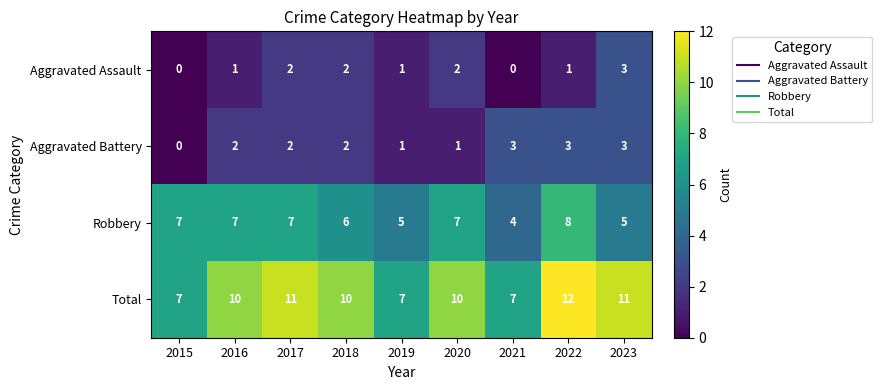

What is the spread (max minus min) of values at 2020?

9